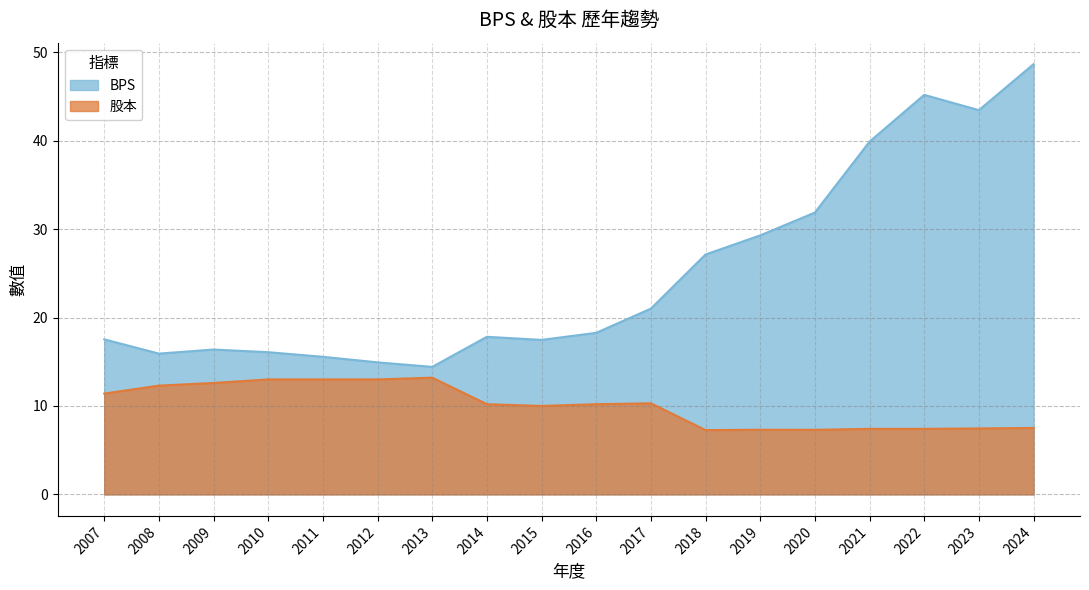

What value does the 股本 series have at 2019?

7.3